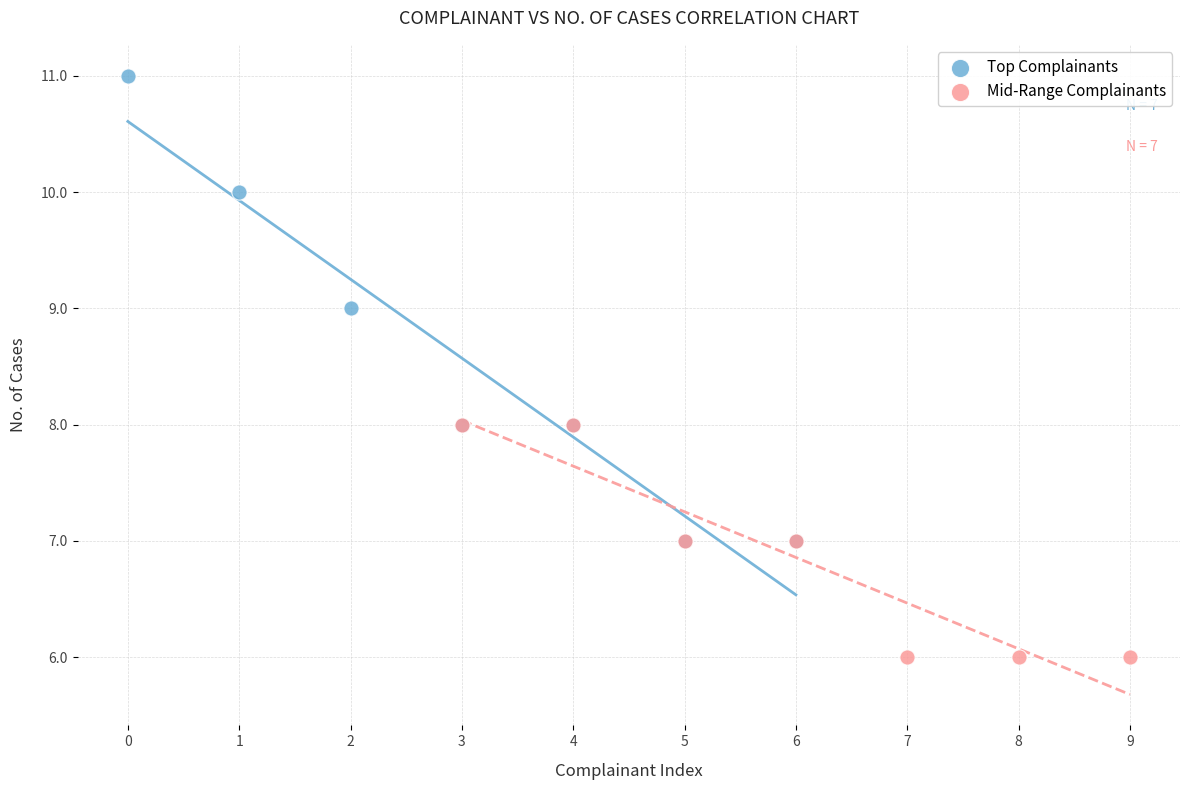

Which series has the largest Y range (max minus min)?

Top Complainants